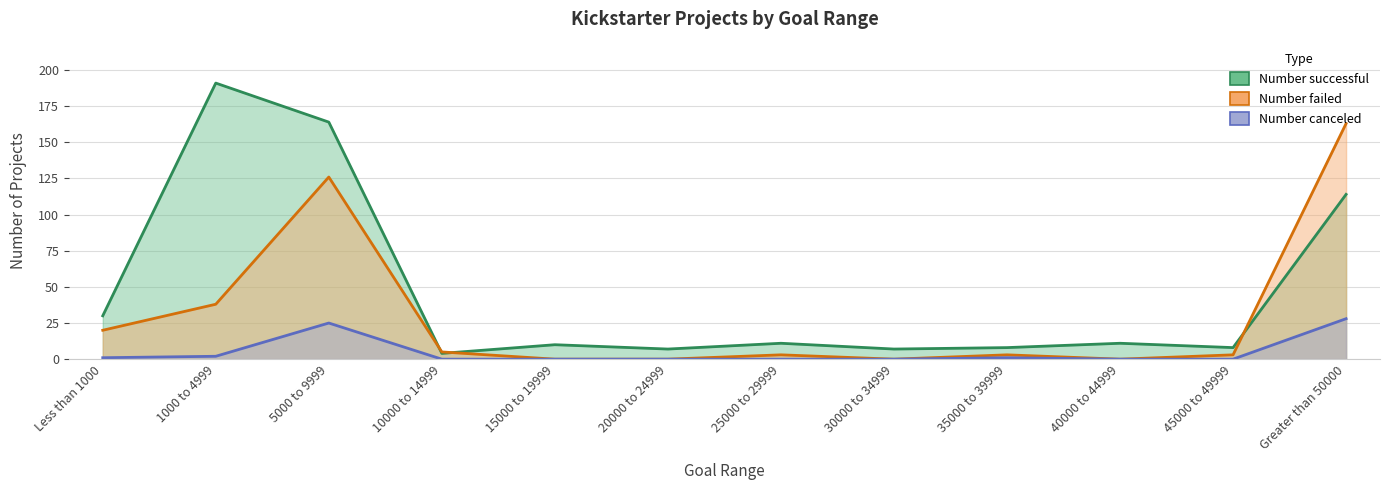

Does the chart have visible grid lines?

Yes